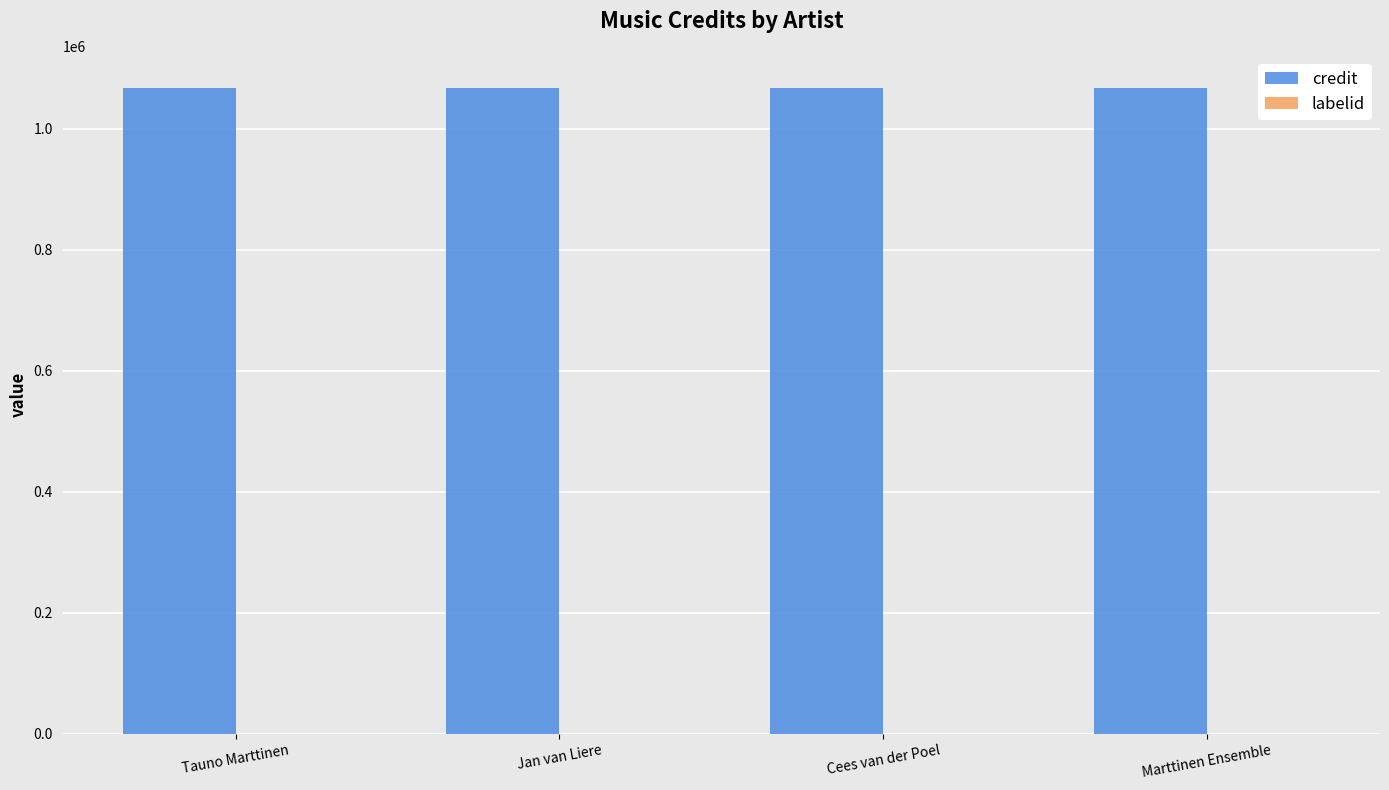

True or false: credit has a value of 261569 at Marttinen Ensemble.

False